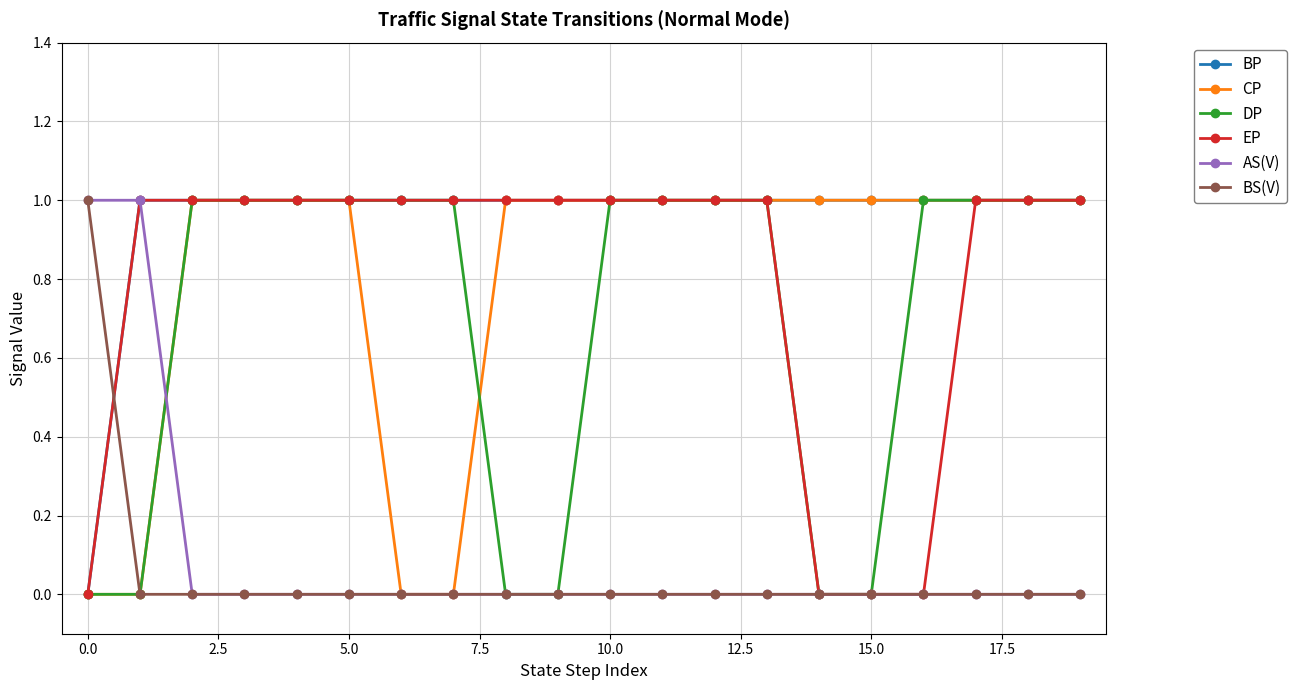

Which series has the largest total across all categories?

BP